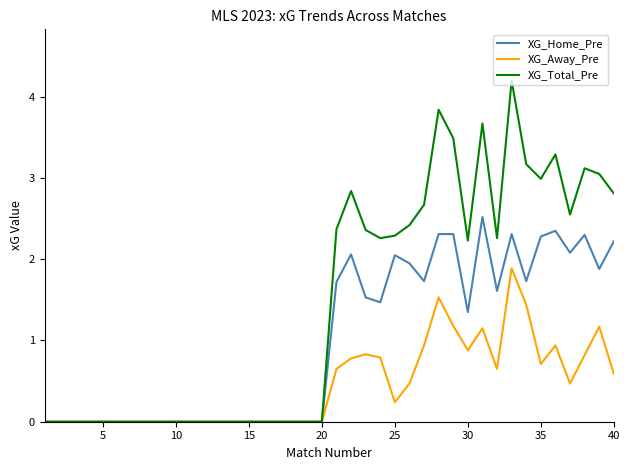

Which series has the largest range (max minus min)?

XG_Total_Pre